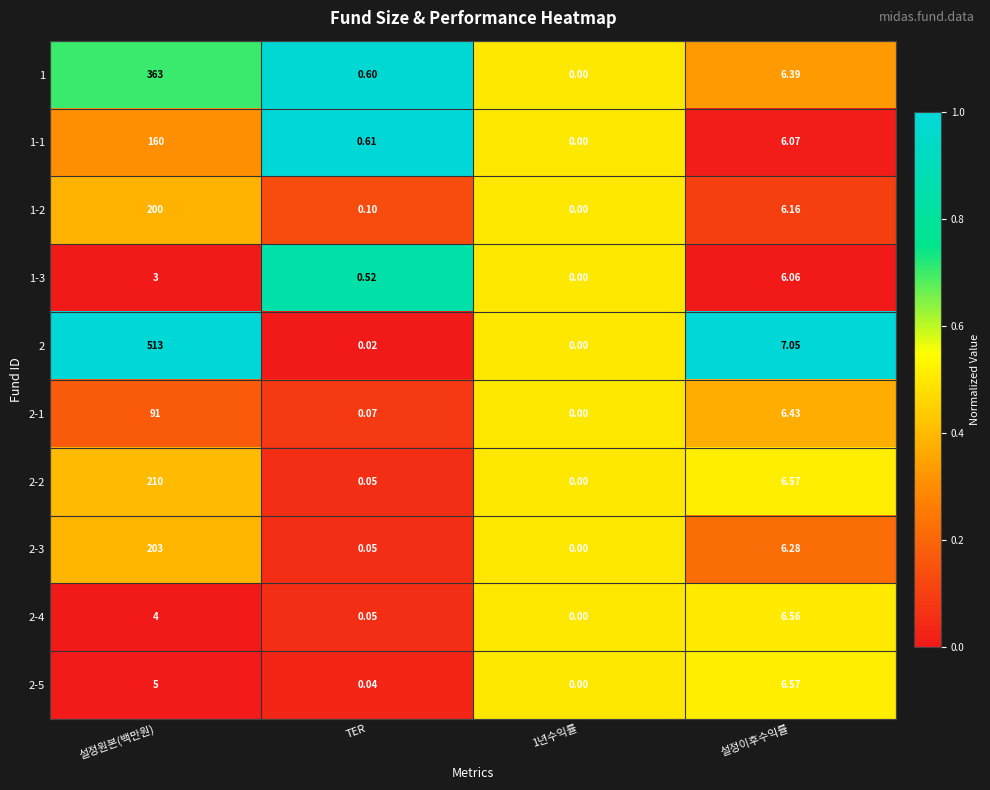

At which label does 2-1 reach its peak?

설정원본(백만원)